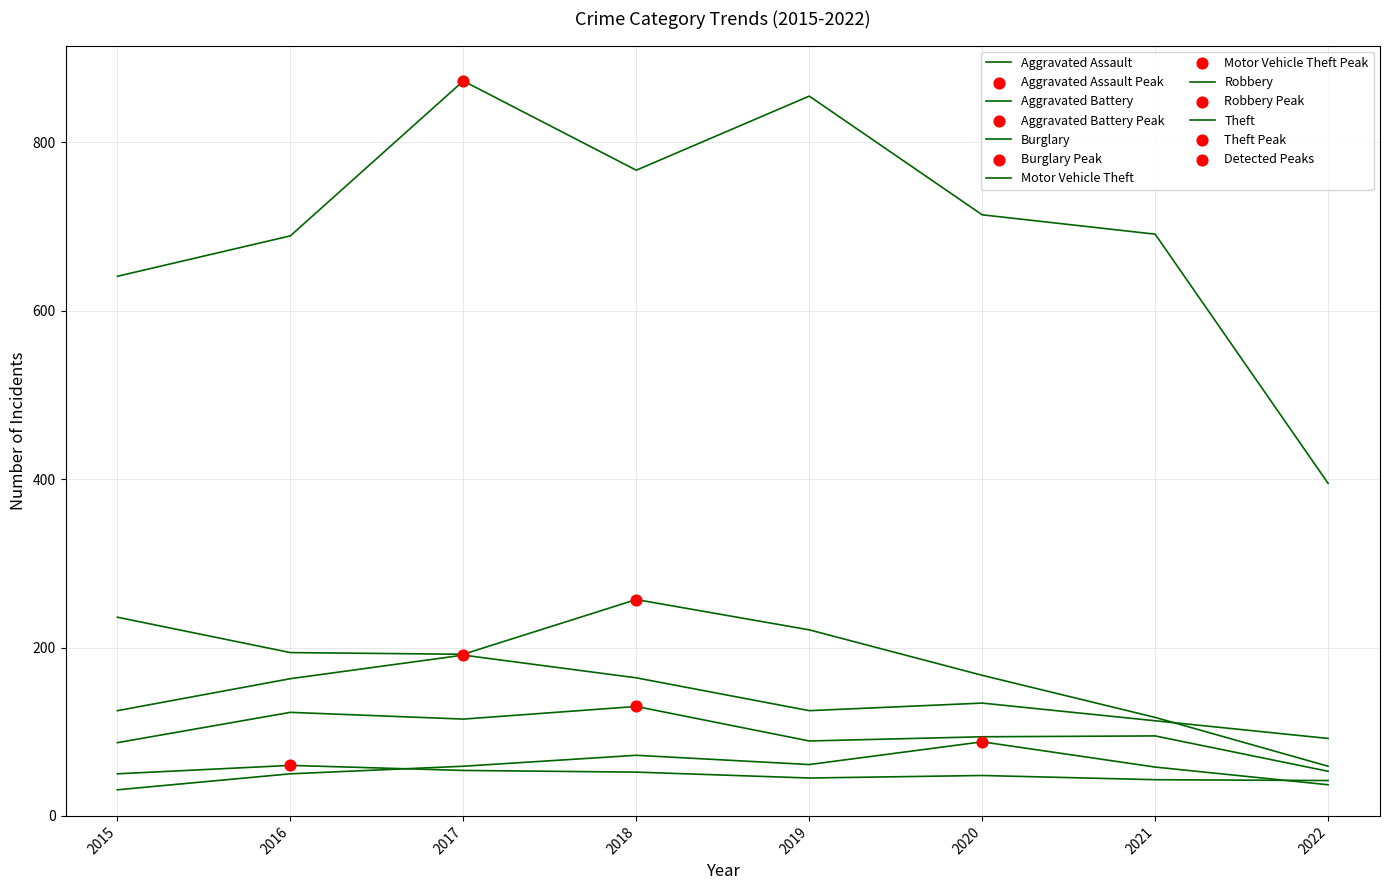

Which series has the largest total across all categories?

Theft